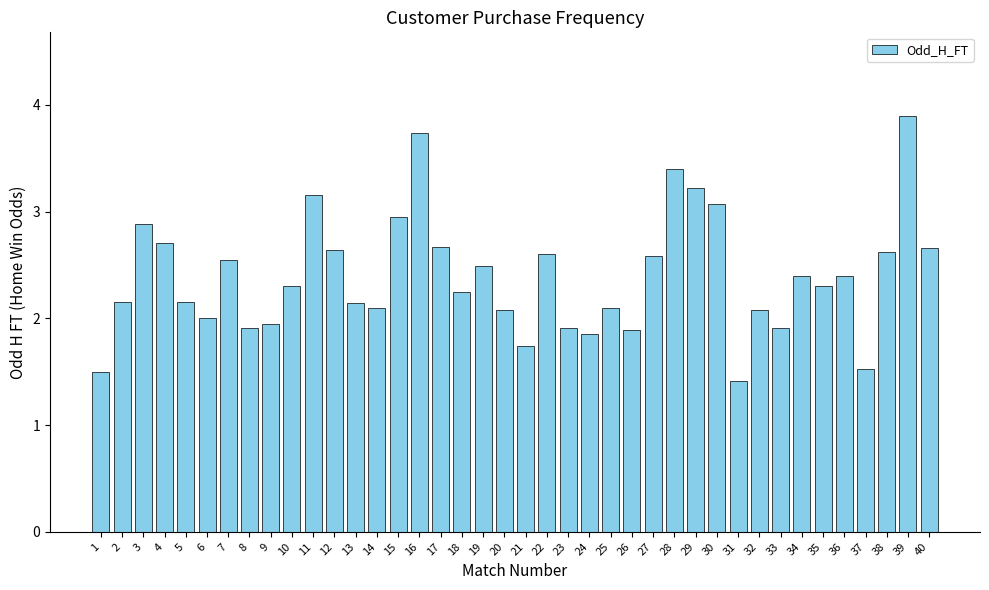

Count the number of data series in this chart.

1